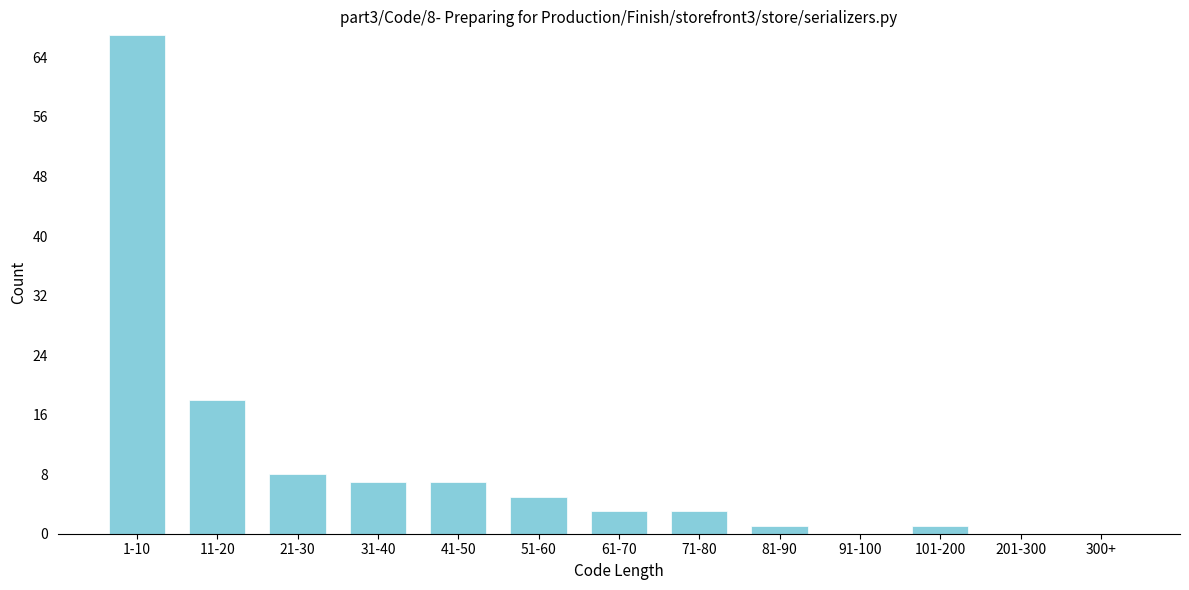

Reading left to right, what are all the values shown in this chart?

1-10=67	11-20=18	21-30=8	31-40=7	41-50=7	51-60=5	61-70=3	71-80=3	81-90=1	91-100=0	101-200=1	201-300=0	300+=0